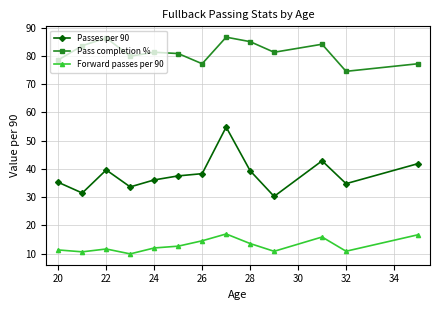

True or false: Forward passes per 90 has more than 1 points higher than both neighbors.

True